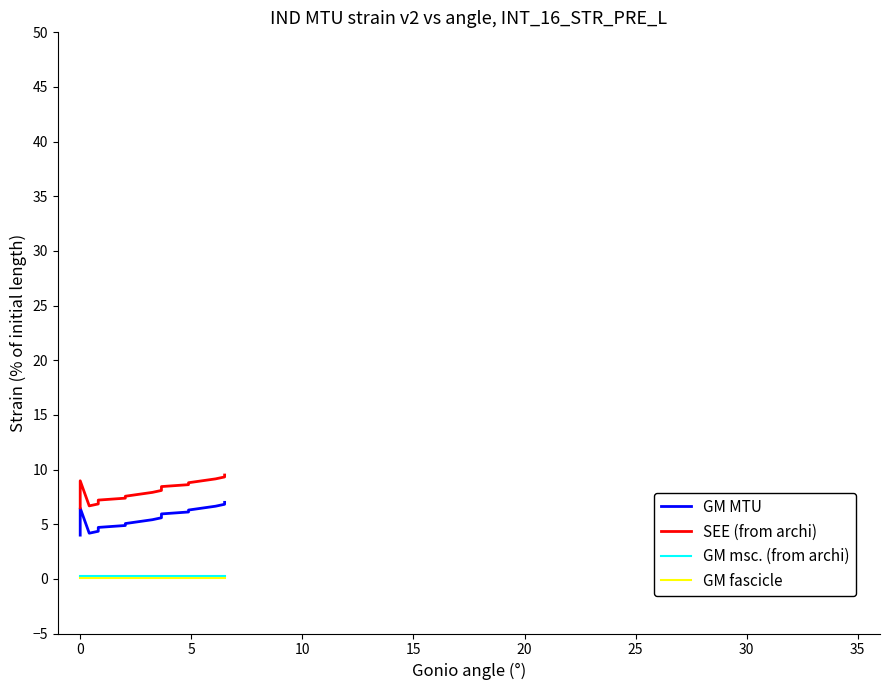

True or false: GM MTU and GM fascicle intersect in this chart.

False